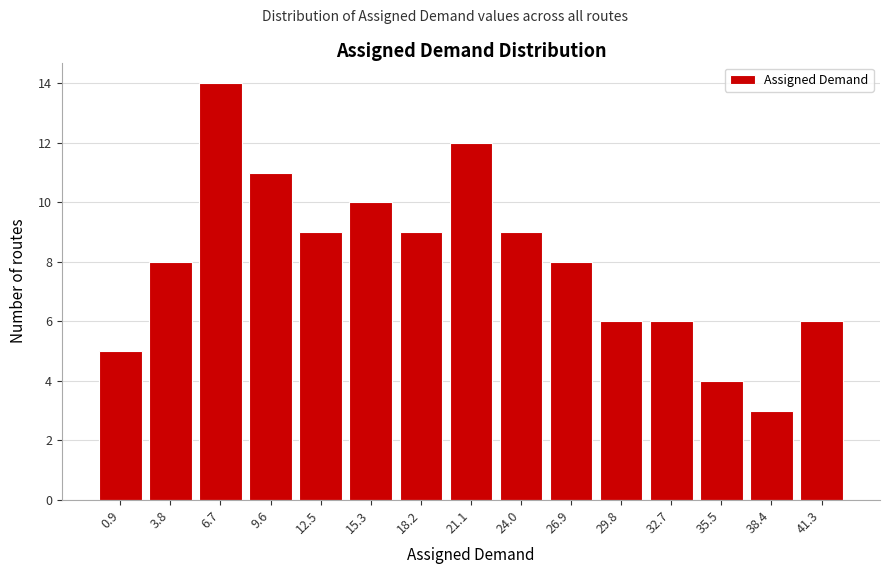

Reading right to left, transcribe all the data shown in this chart.

6	3	4	6	6	8	9	12	9	10	9	11	14	8	5